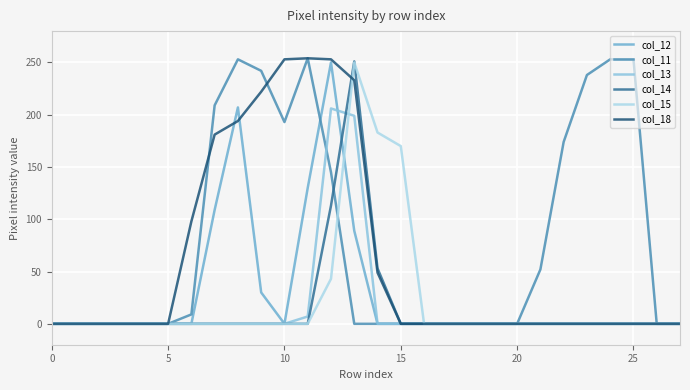

Reading left to right, list all the values displayed in this chart.

col_12: 0	0	0	0	0	0	0	109	207	30	0	130	250	89	0	0	0	0	0	0	0	0	0	0	0	0	0	0
col_11: 0	0	0	0	0	0	9	209	253	242	193	254	145	0	0	0	0	0	0	0	0	52	174	238	253	253	0	0
col_13: 0	0	0	0	0	0	0	0	0	0	0	7	206	199	0	0	0	0	0	0	0	0	0	0	0	0	0	0
col_14: 0	0	0	0	0	0	0	0	0	0	0	0	113	251	53	0	0	0	0	0	0	0	0	0	0	0	0	0
col_15: 0	0	0	0	0	0	0	0	0	0	0	0	43	250	183	170	0	0	0	0	0	0	0	0	0	0	0	0
col_18: 0	0	0	0	0	0	98	181	194	222	253	254	253	233	49	0	0	0	0	0	0	0	0	0	0	0	0	0